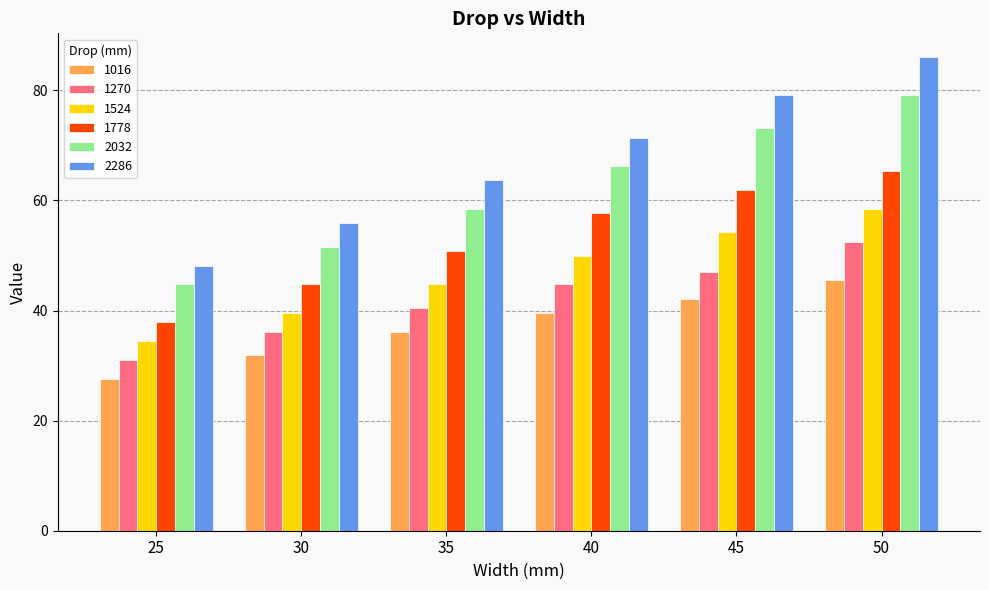

What is the sum of all 2032 values?

373.5